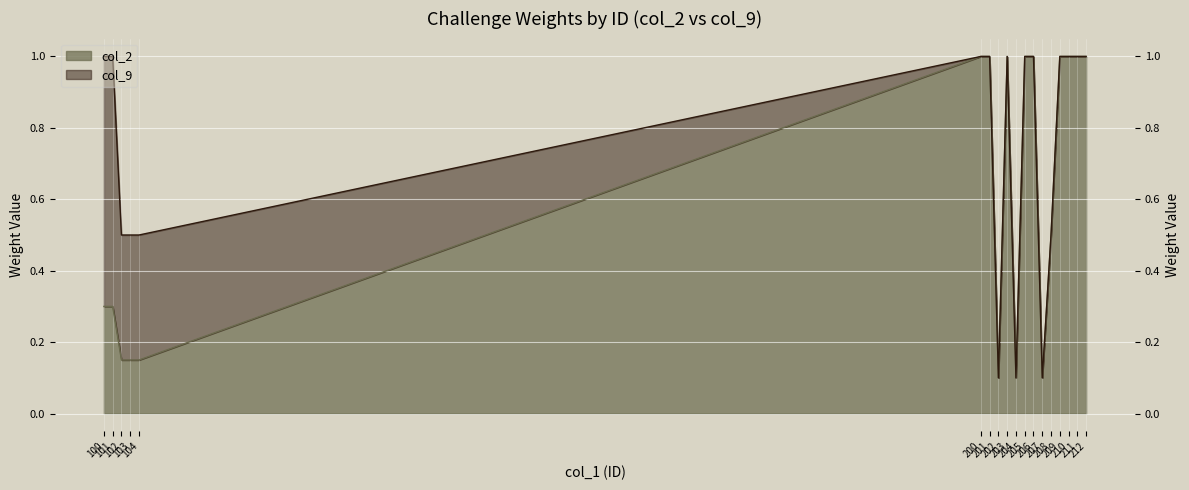

Is it true that col_9 equals 1.0 at 203?

True